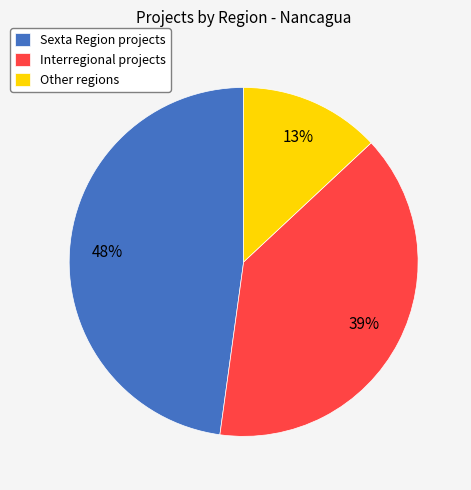

Does Interregional account for over 50% of the chart?

No